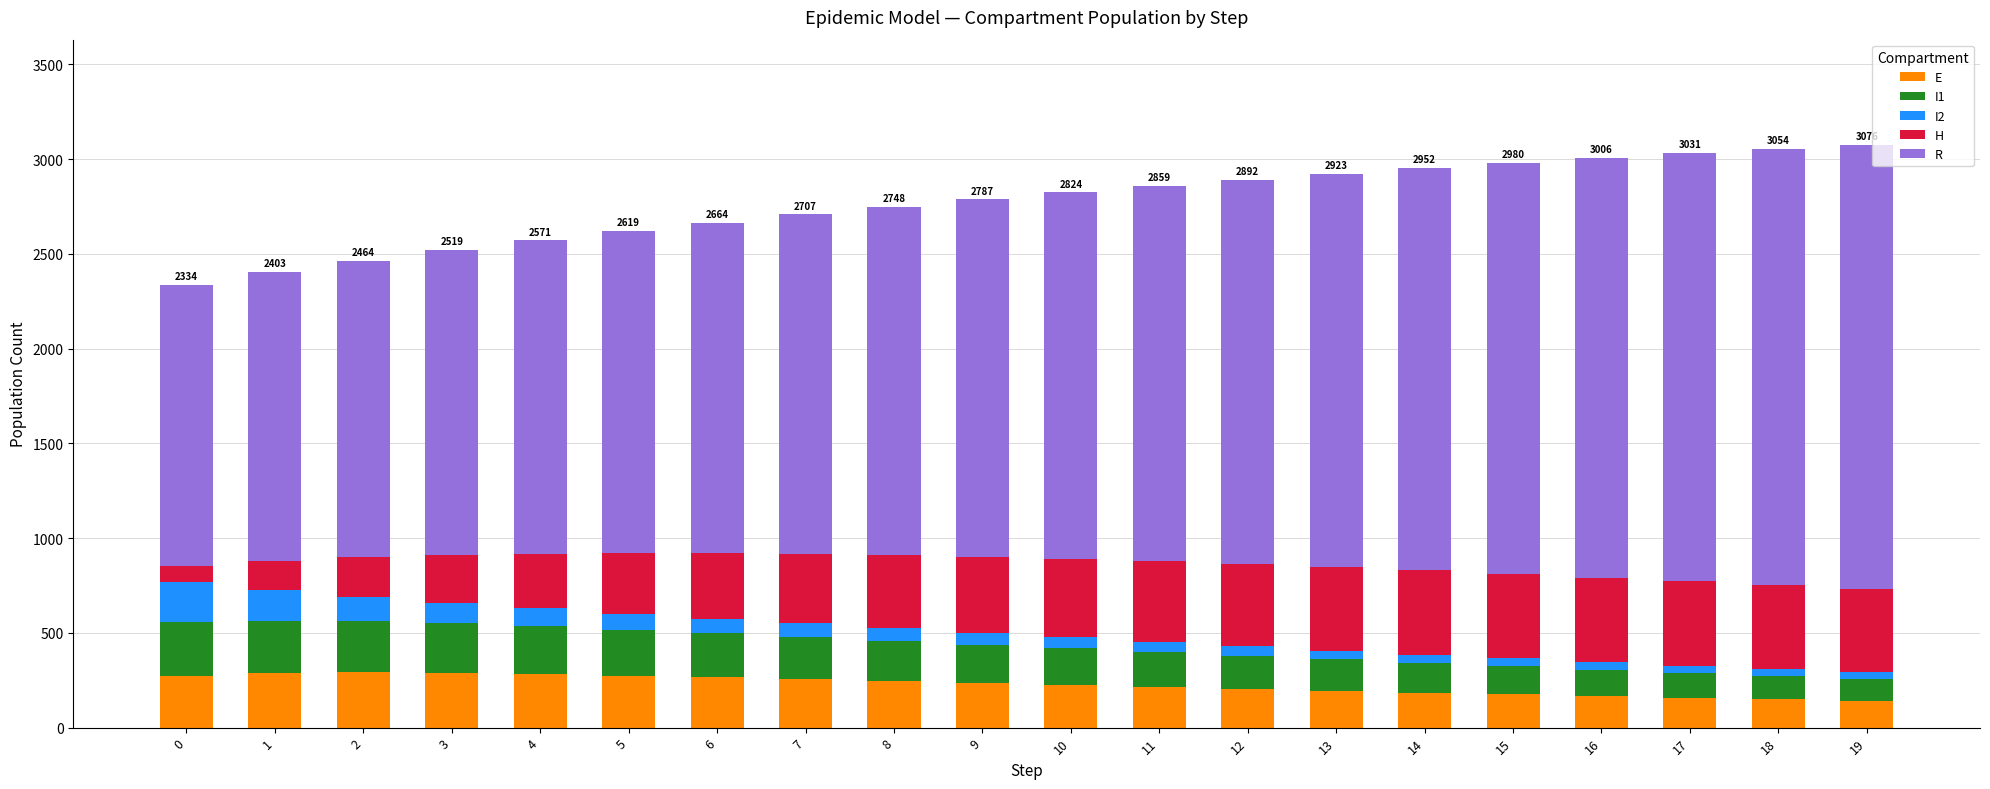

Are the bars grouped side by side (vs. stacked)?

No